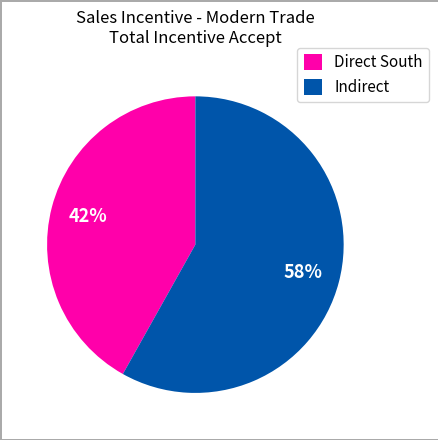

Between Direct South and Indirect, which is larger?

Indirect